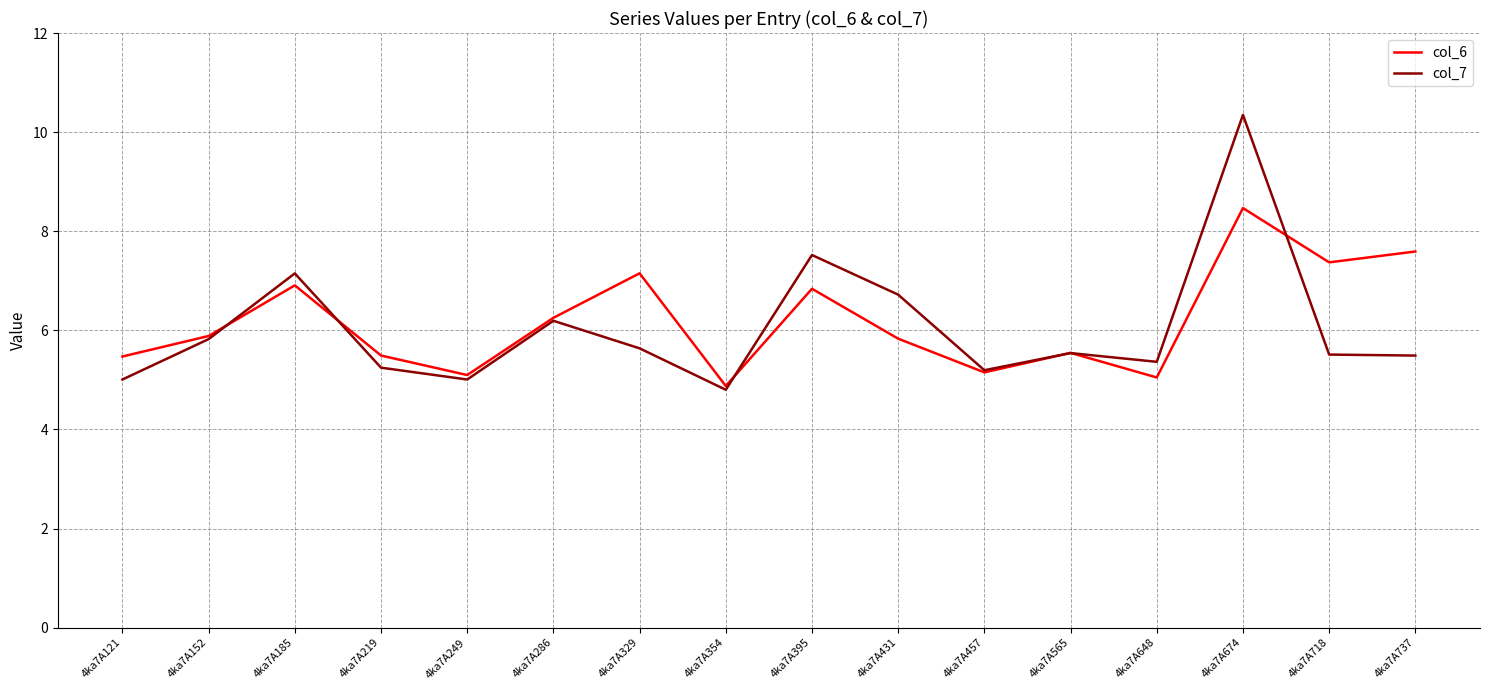

What is the sum of all col_6 values?

99.0